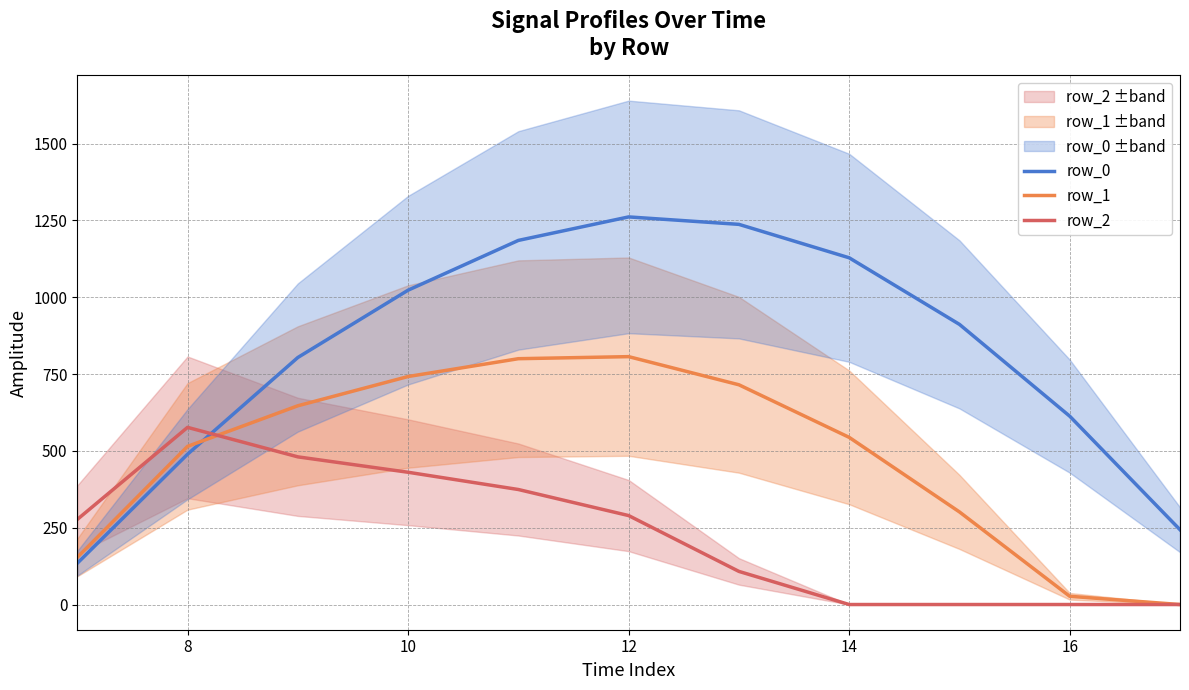

Is the value of row_0 at 8 greater than the value of row_2 at 10?

Yes